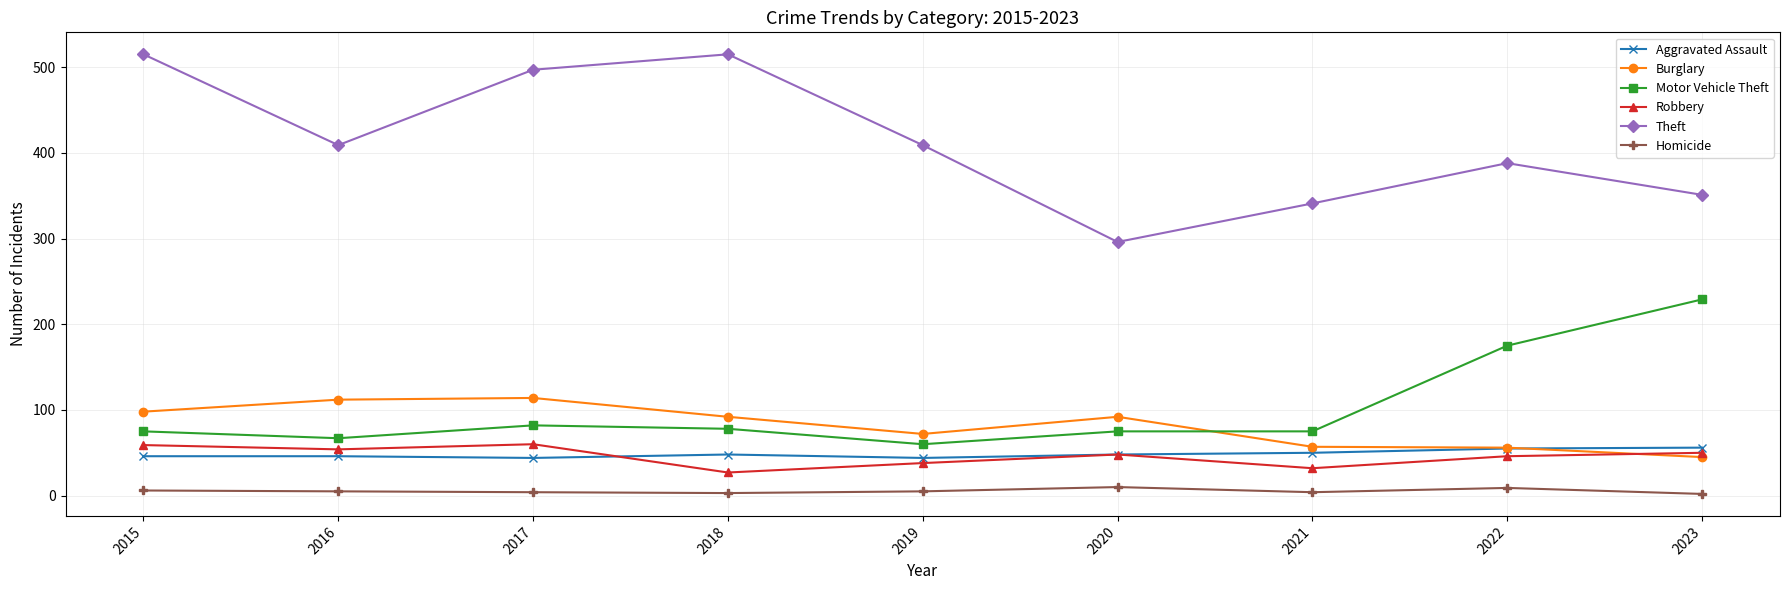

Which series has the largest range (max minus min)?

Theft